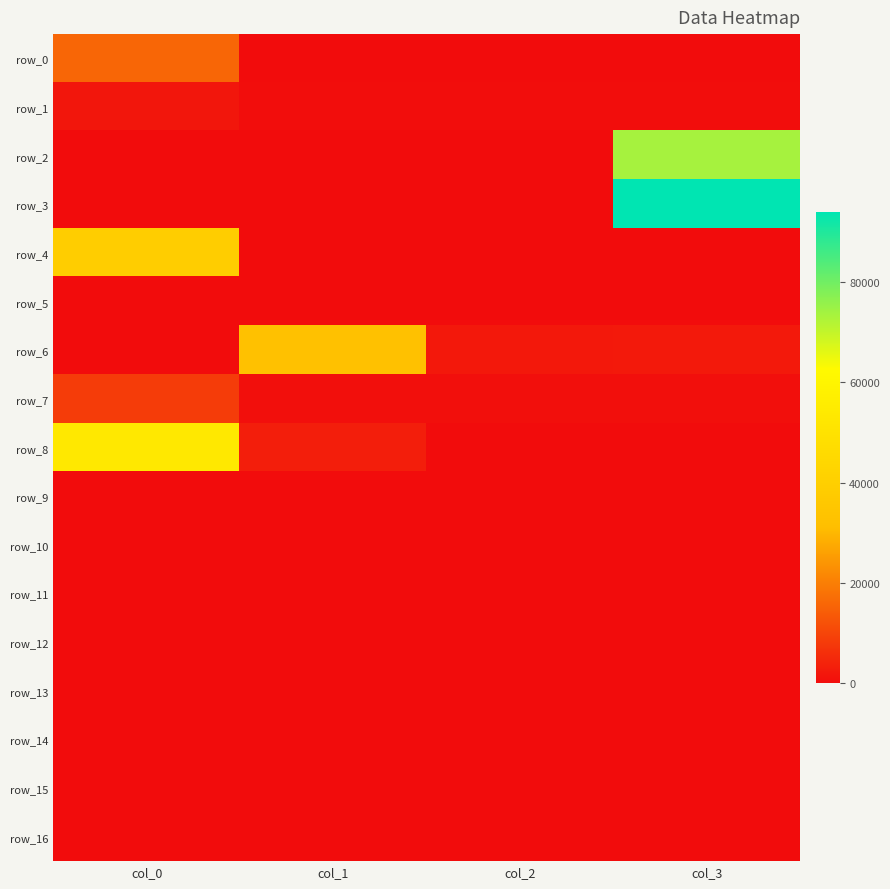

Which category has the highest value in the row_14 series?

col_0